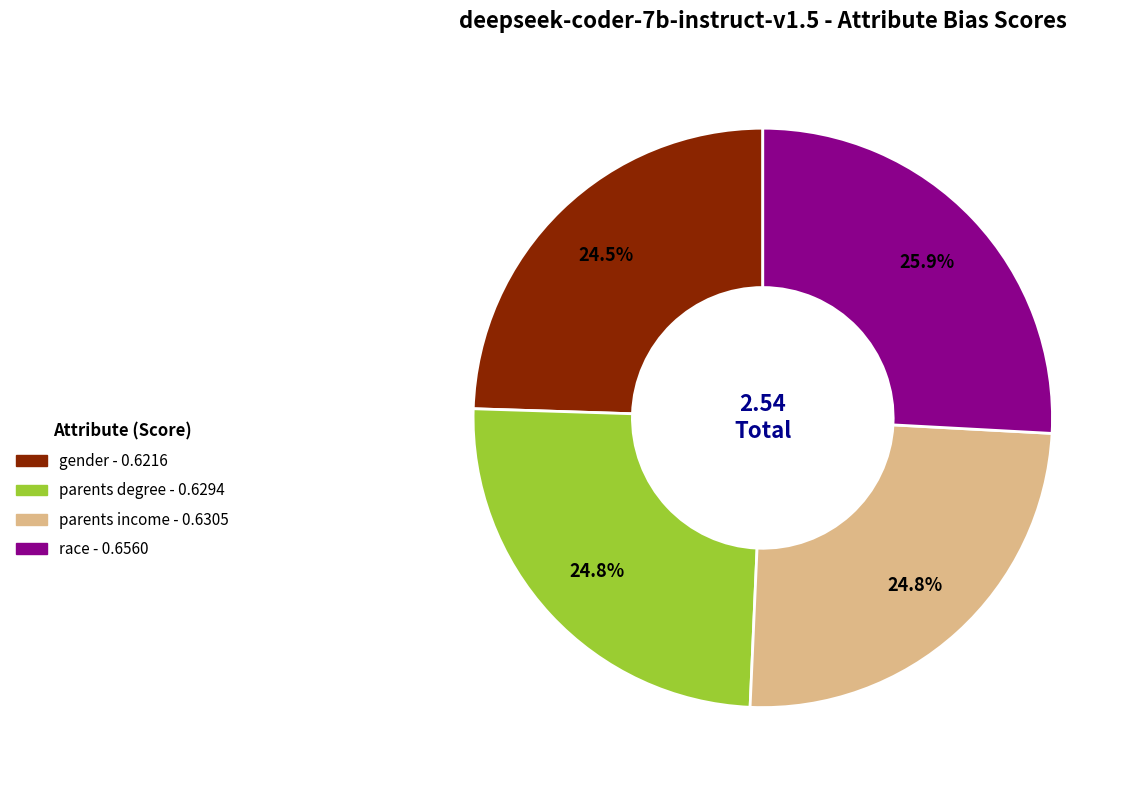

Is there any slice that represents more than half of the pie?

No